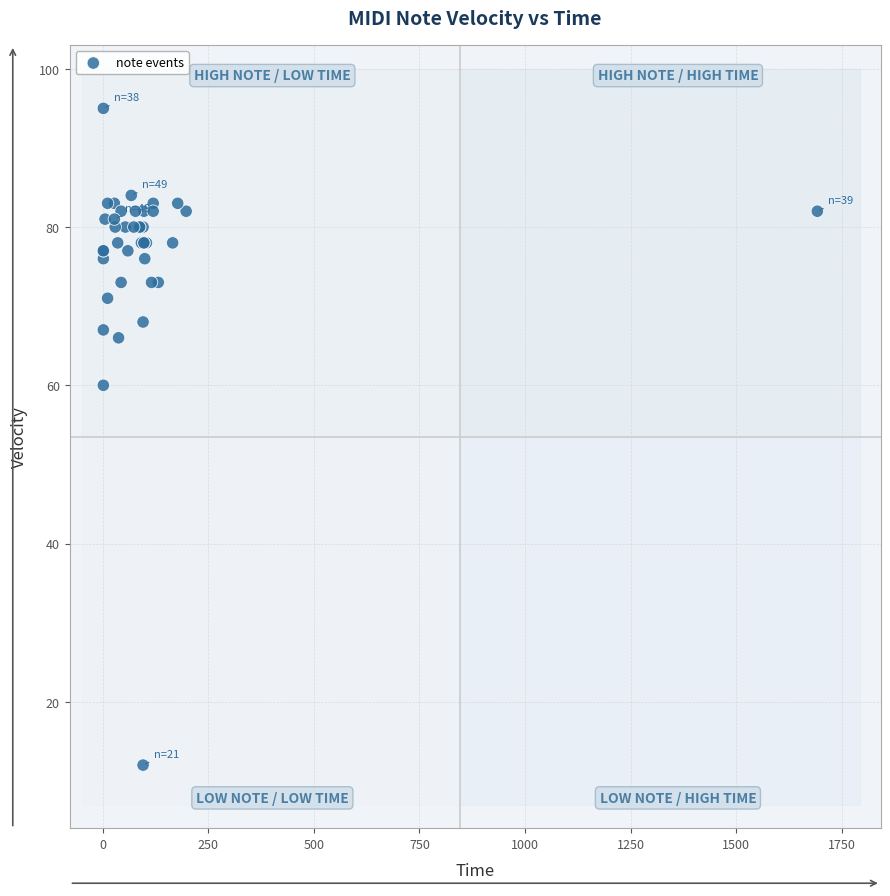

What Y value in the scatter plot is closest to 53?

60